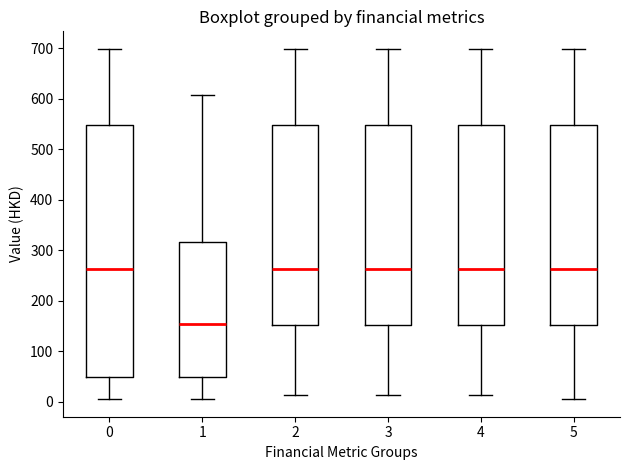

Reading left to right, read every box against the y-axis: the position of its median line, the range the box covers, and the ends of its whiskers. The values are not printed on the chart, so give them approximately, as read against the axis.

0: median 260, box 50 to 550, whiskers 0 to 700
1: median 150, box 50 to 320, whiskers 0 to 610
2: median 260, box 150 to 550, whiskers 10 to 700
3: median 260, box 150 to 550, whiskers 10 to 700
4: median 260, box 150 to 550, whiskers 10 to 700
5: median 260, box 150 to 550, whiskers 0 to 700